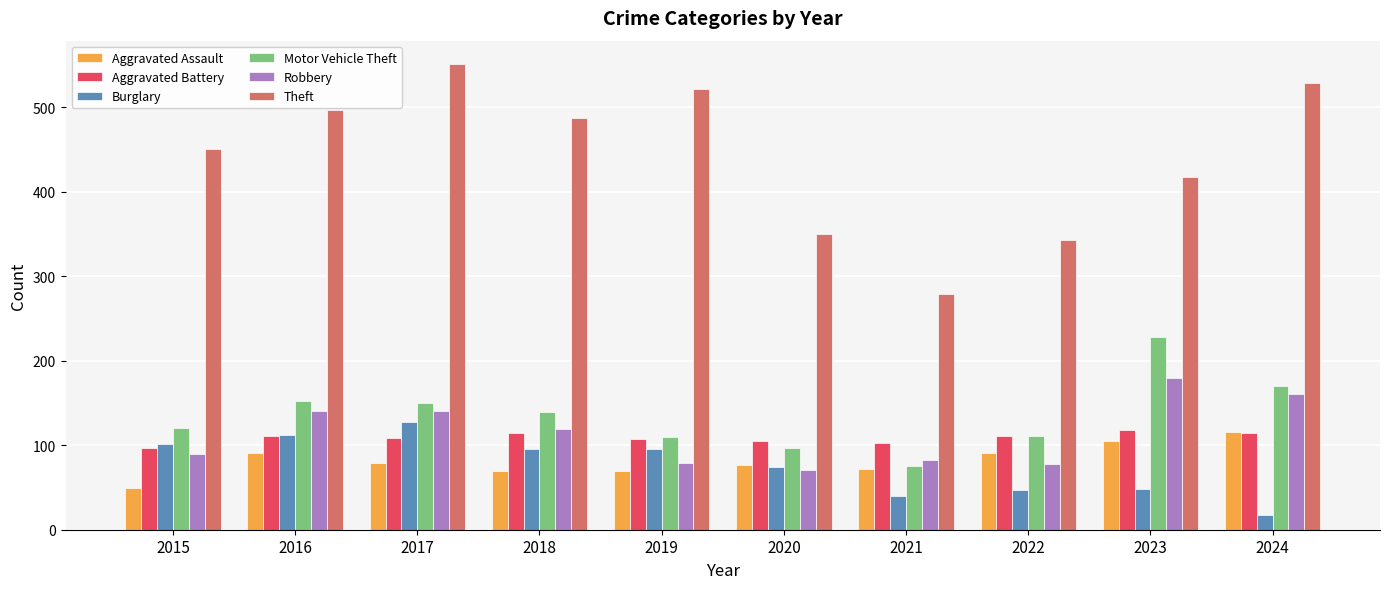

How many values in the Aggravated Battery series are below 111?

5